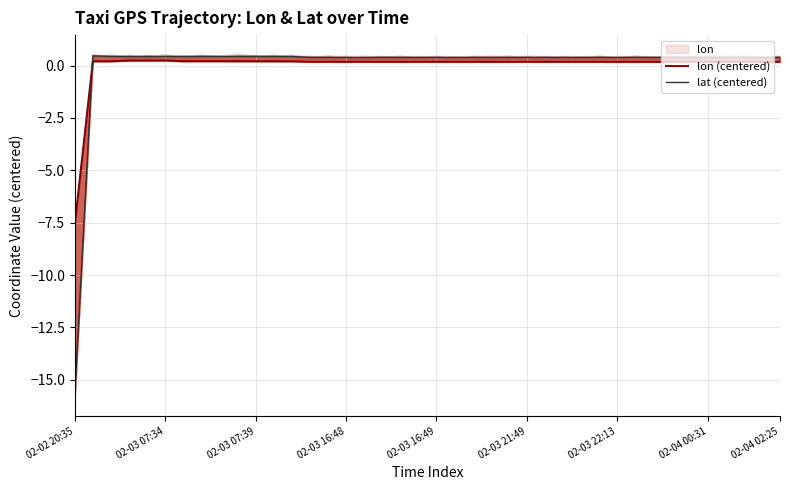

At which category does the chart reach its minimum across all series?

02-02 20:35